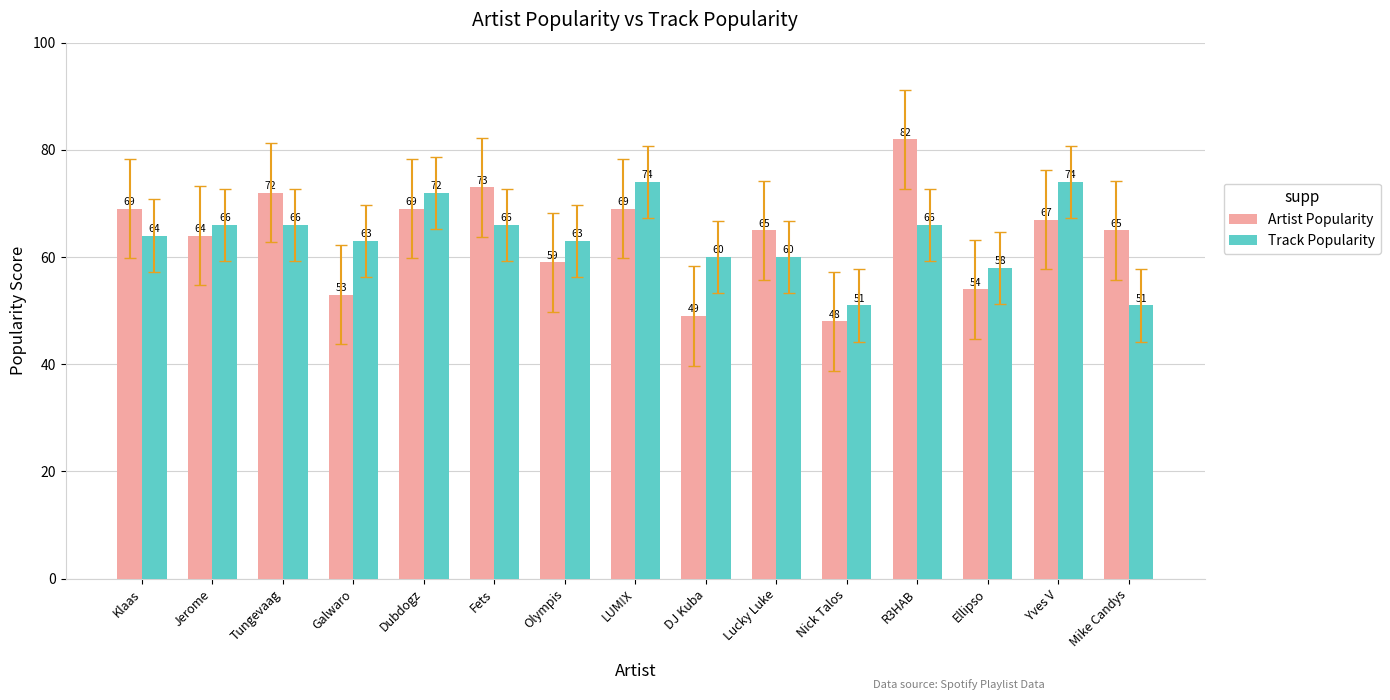

What is the average value of the Artist Popularity series?

64